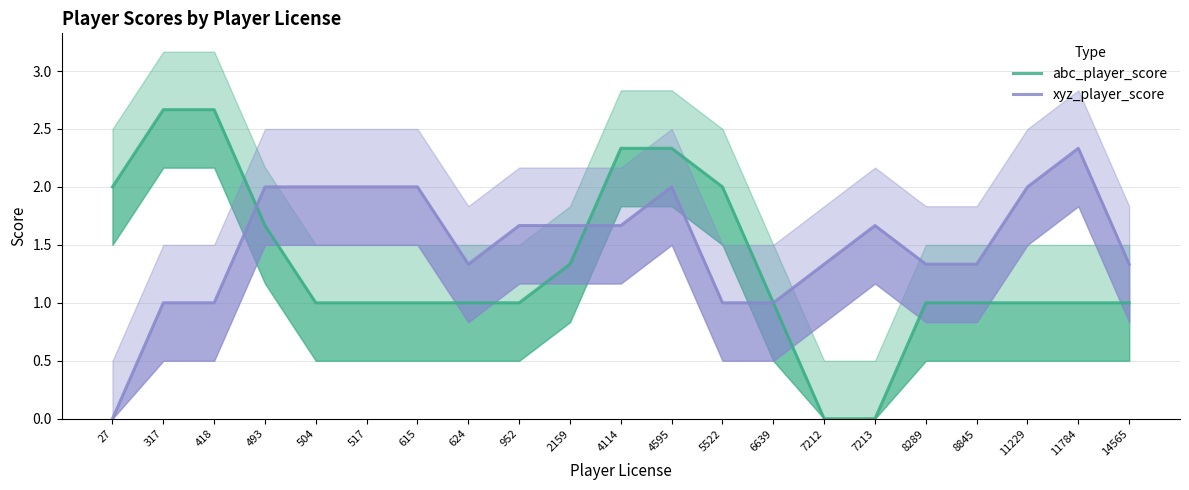

How many times do abc_player_score and xyz_player_score cross each other?

2